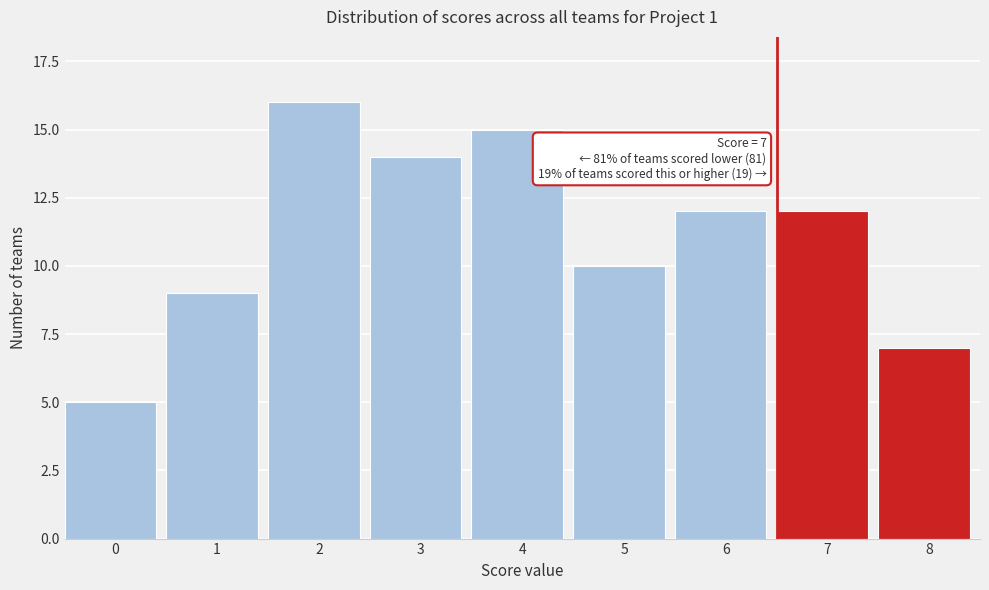

Reading left to right, list all the values displayed in this chart.

5	9	16	14	15	10	12	12	7